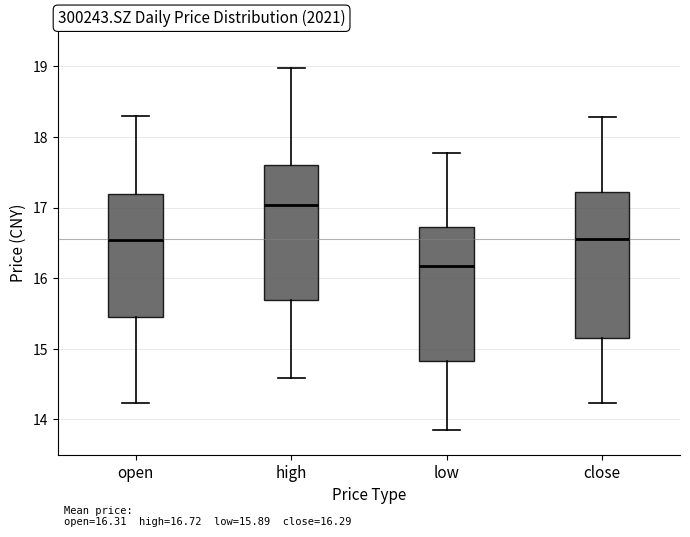

Comparing the boxes themselves (not the whiskers), which one is the tallest?

close